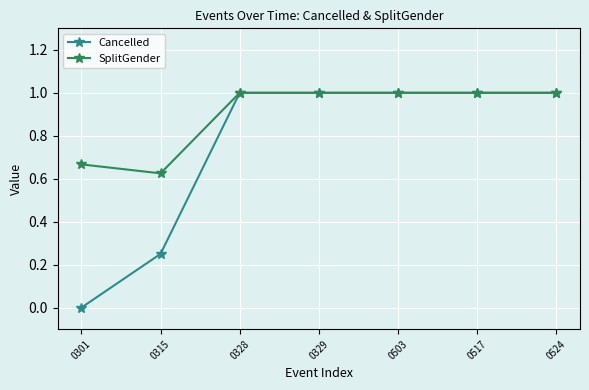

Which series has the largest total across all categories?

SplitGender